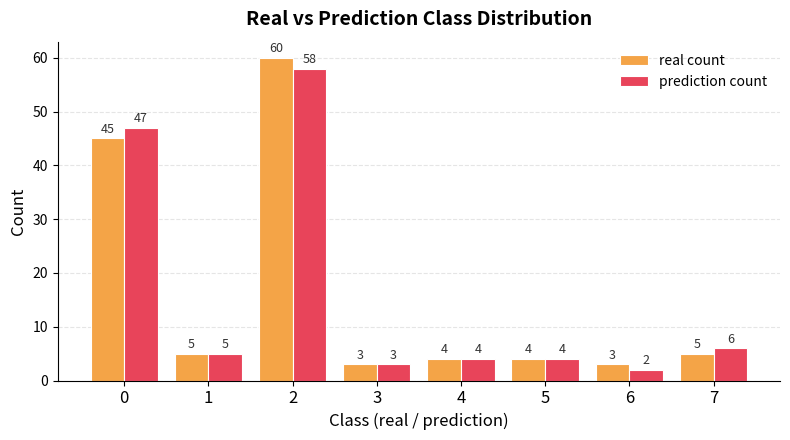

Rank the series by their maximum value, from highest to lowest.

real count, prediction count